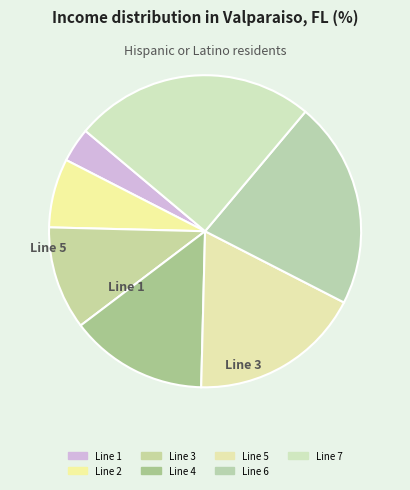

Which category has the smallest portion of the pie?

Line 1